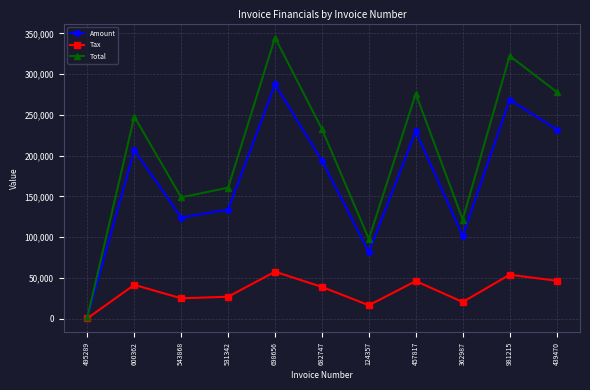

Is the value of Tax at 124357 greater than the value of Amount at 362987?

No